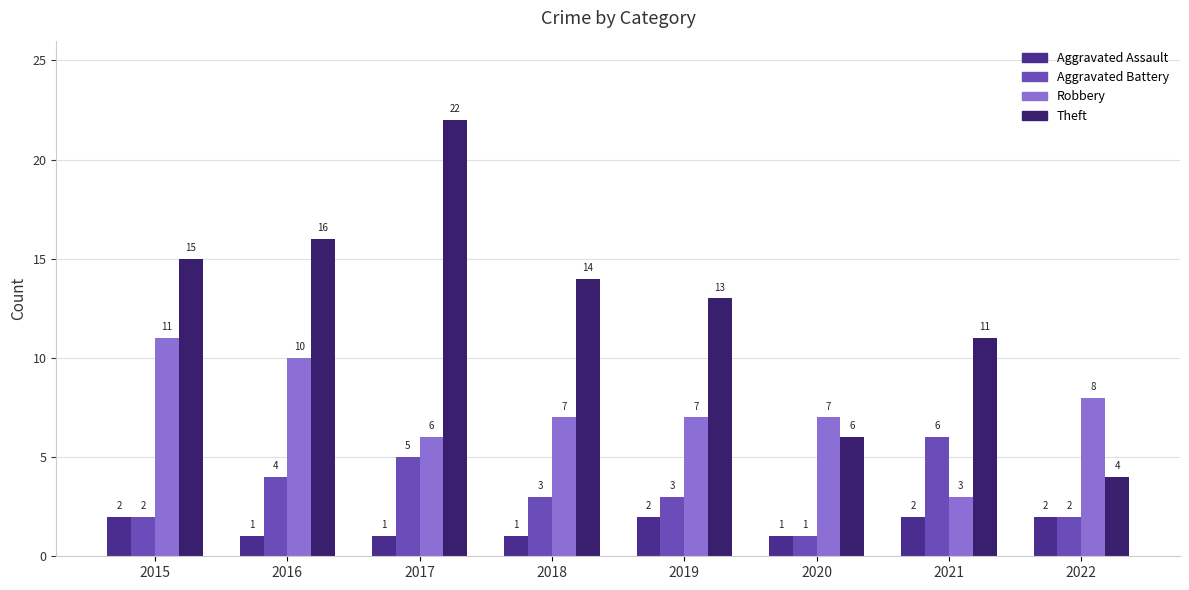

Is the value of Aggravated Battery at 2017 greater than the value of Theft at 2020?

No